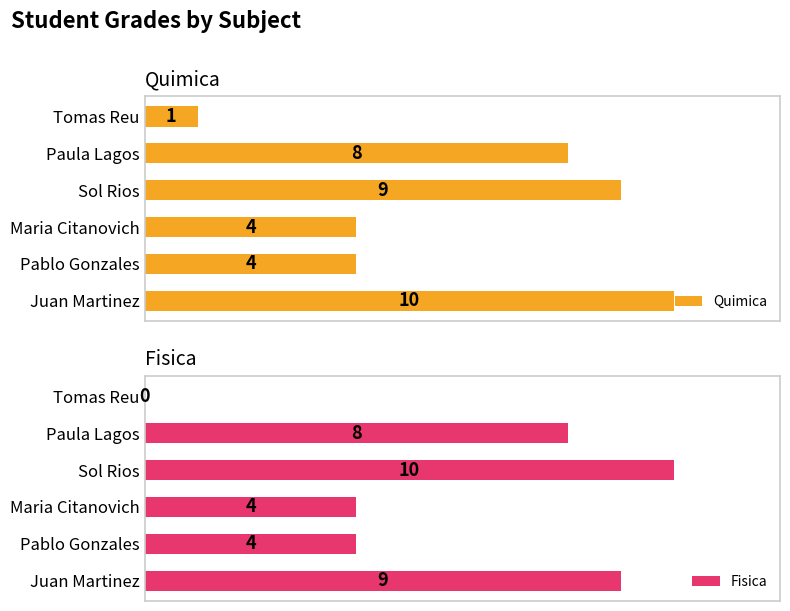

List the labels in order of Fisica value, smallest first.

5, 1, 2, 4, 0, 3